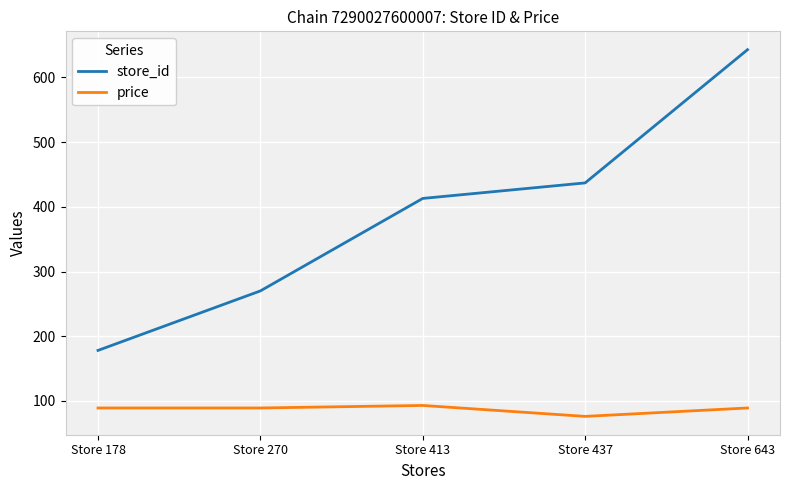

Reading left to right, extract all data points from this chart.

store_id: Store 178=178.0	Store 270=270.0	Store 413=413.0	Store 437=437.0	Store 643=643.0
price: Store 178=89.0	Store 270=89.0	Store 413=92.9	Store 437=76.0	Store 643=89.0